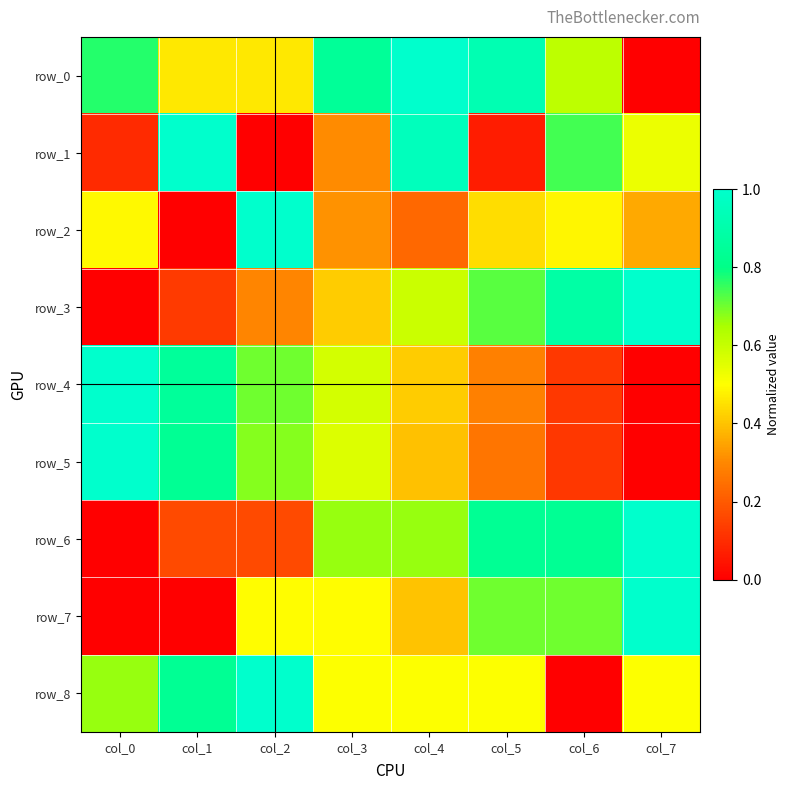

Reading right to left, what are all the values shown in this chart?

row_0: 0.0	0.6	0.9	1.0	0.8	0.5	0.5	0.8
row_1: 0.5	0.7	0.1	1.0	0.3	0.0	1.0	0.1
row_2: 0.4	0.5	0.4	0.2	0.3	1.0	0.0	0.5
row_3: 1.0	0.9	0.7	0.6	0.4	0.3	0.1	0.0
row_4: 0.0	0.1	0.3	0.4	0.6	0.7	0.9	1.0
row_5: 0.0	0.1	0.3	0.4	0.6	0.7	0.8	1.0
row_6: 1.0	0.8	0.8	0.7	0.7	0.2	0.2	0.0
row_7: 1.0	0.7	0.7	0.4	0.5	0.5	0.0	0.0
row_8: 0.5	0.0	0.5	0.5	0.5	1.0	0.8	0.7